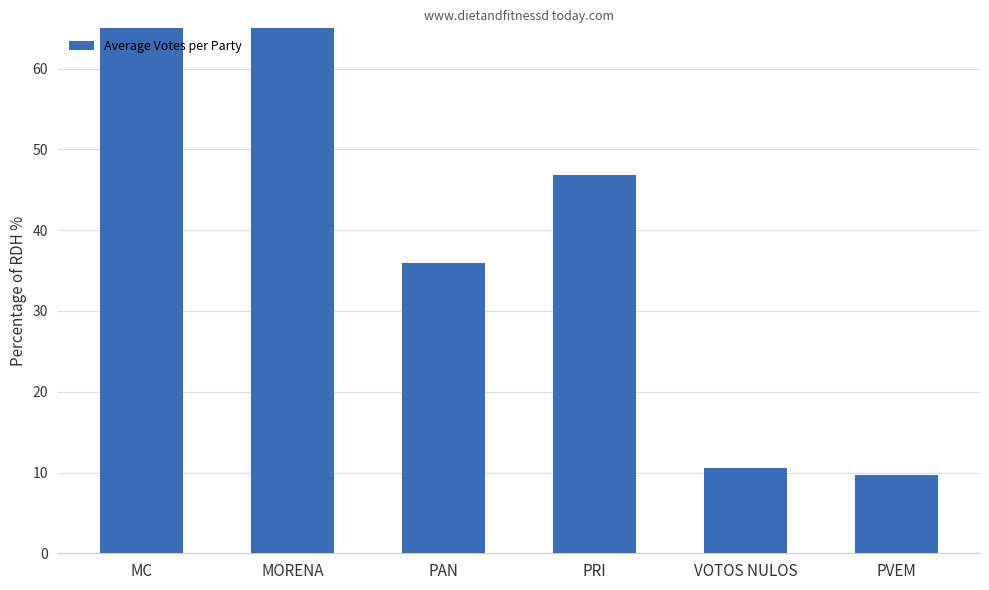

What position from the right is VOTOS NULOS?

2